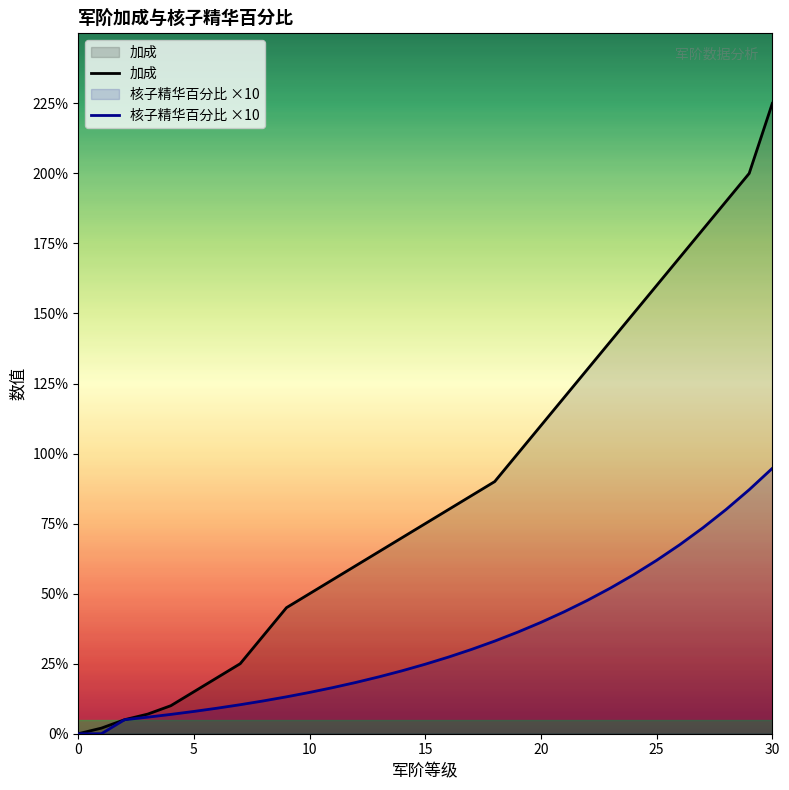

Reading left to right, extract all data points from this chart.

加成: 0.0	0.0	0.1	0.1	0.1	0.1	0.2	0.2	0.3	0.5	0.5	0.6	0.6	0.7	0.7	0.8	0.8	0.8	0.9	1.0	1.1	1.2	1.3	1.4	1.5	1.6	1.7	1.8	1.9	2.0	2.2
核子精华百分比: 0.0	0.0	0.1	0.1	0.1	0.1	0.1	0.1	0.1	0.1	0.1	0.2	0.2	0.2	0.2	0.2	0.3	0.3	0.3	0.4	0.4	0.4	0.5	0.5	0.6	0.6	0.7	0.7	0.8	0.9	0.9